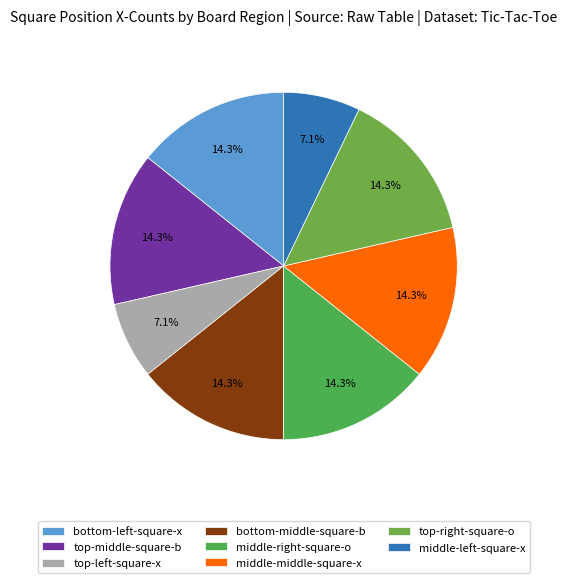

To the nearest percent, what is the average slice percentage?

12%